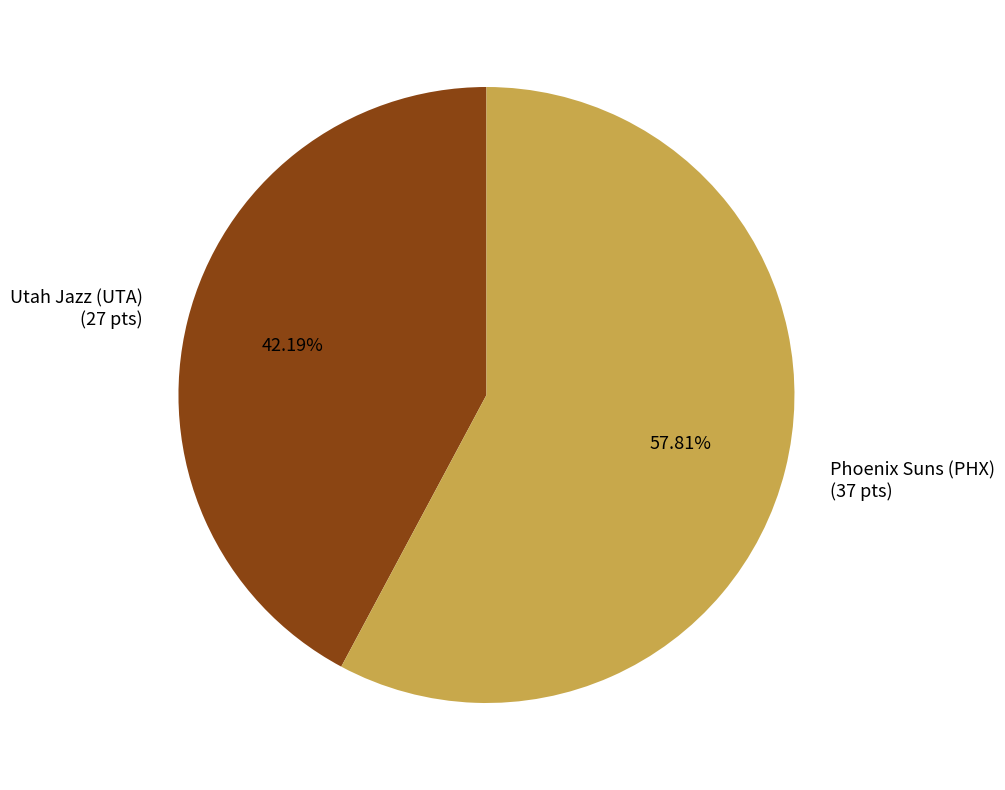

Is Utah Jazz (UTA) the majority of the pie?

No